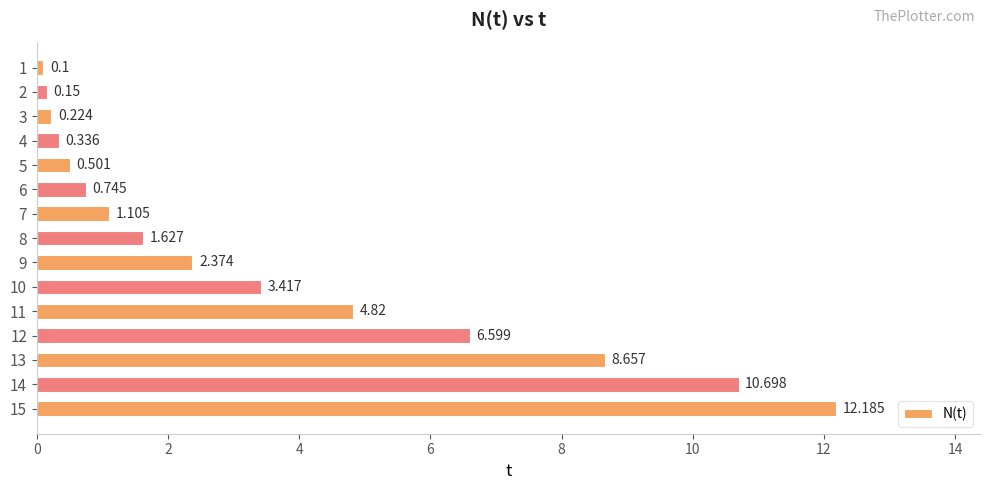

How many data points does each series have?

15